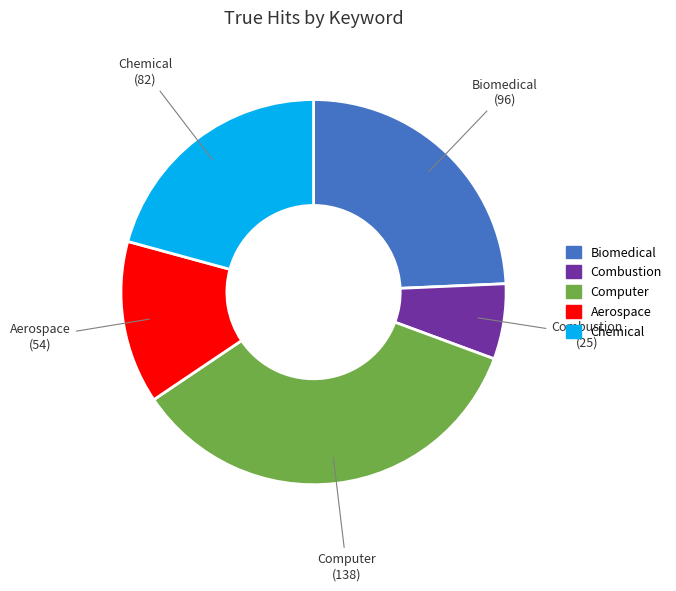

Which category has the biggest portion of the pie?

Computer